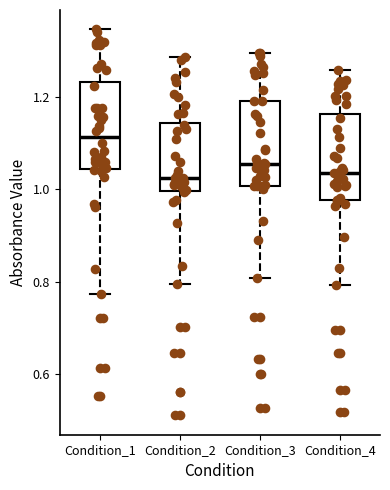

Where does the upper whisker of the box for Condition_4 end on the y-axis? The values are not printed on the chart, so give them approximately, as read against the axis.

1.26